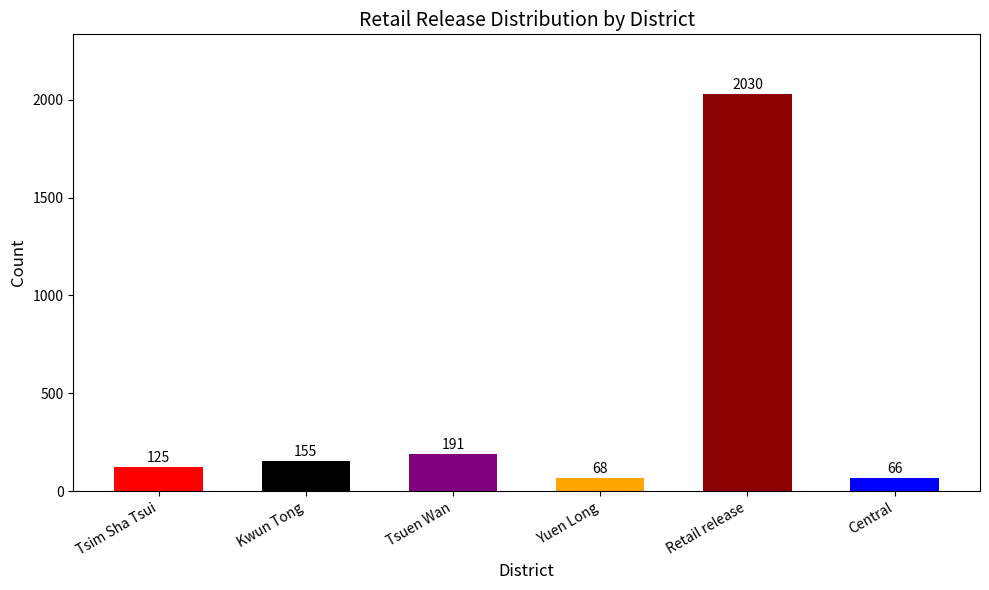

Rank the series by their maximum value, from highest to lowest.

Retail release, Tsuen Wan, Kwun Tong, Tsim Sha Tsui, Yuen Long, Central